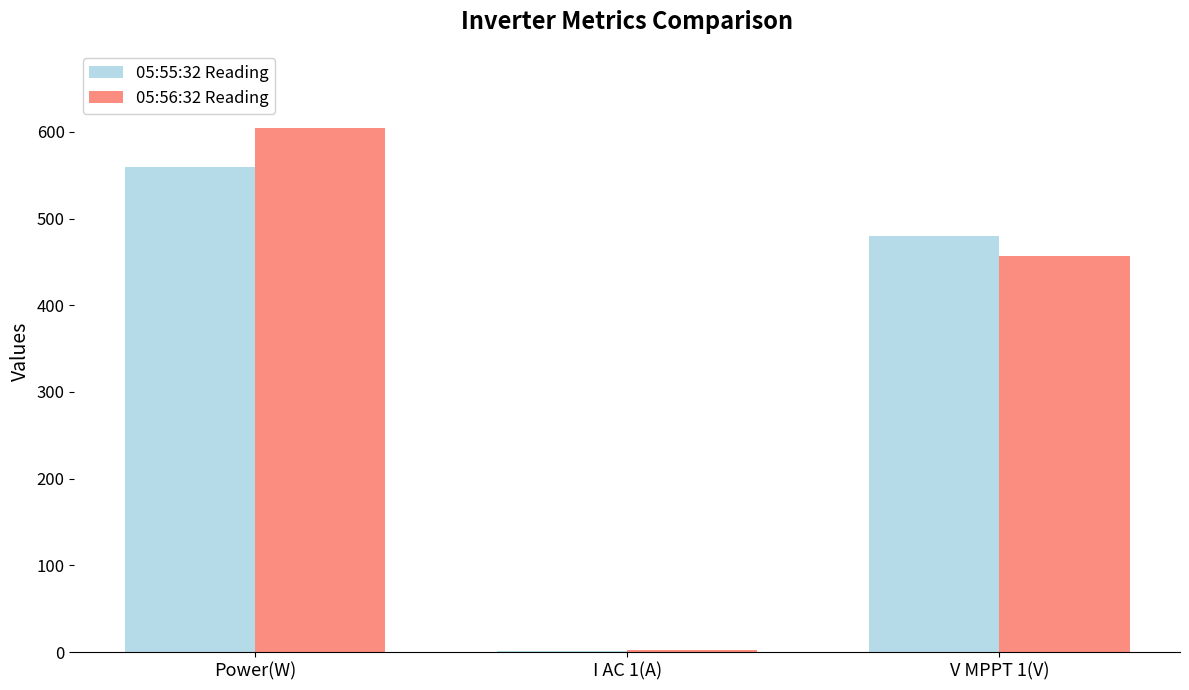

What is the approximate value of 05:56:32 Reading at I AC 1(A)?

2.0